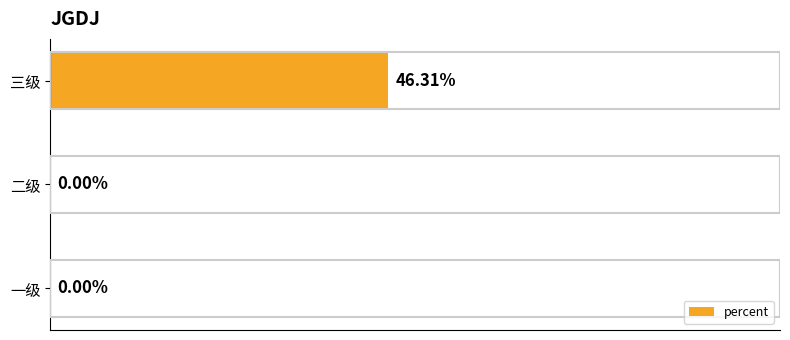

Which label corresponds to the largest value in the chart?

三级